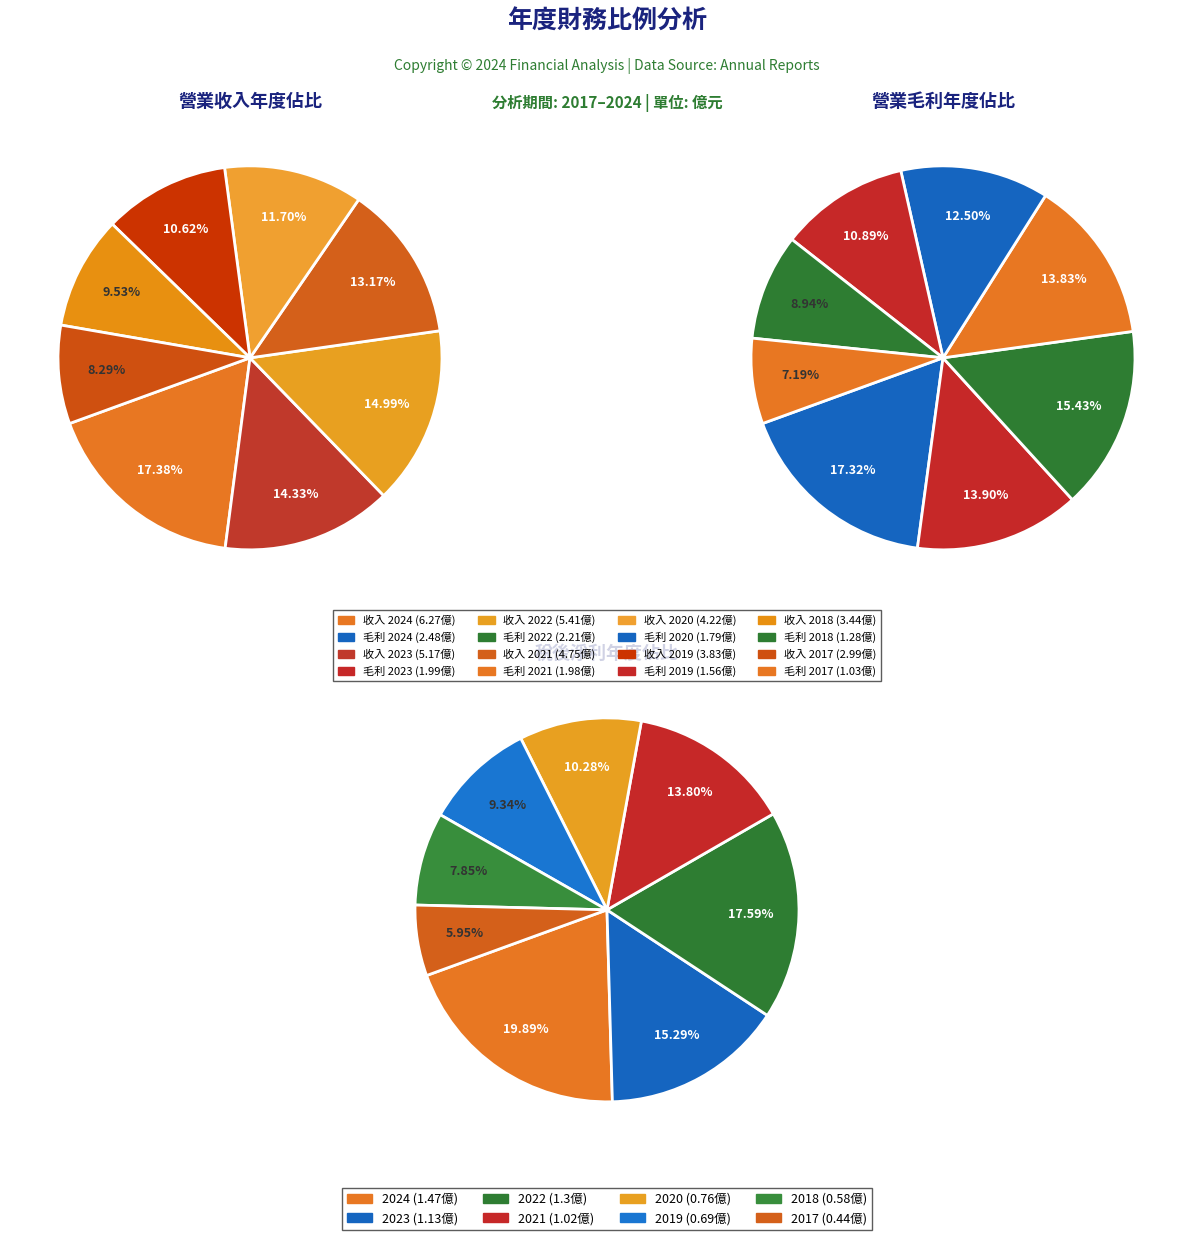

Is 2018 the majority of the pie?

No